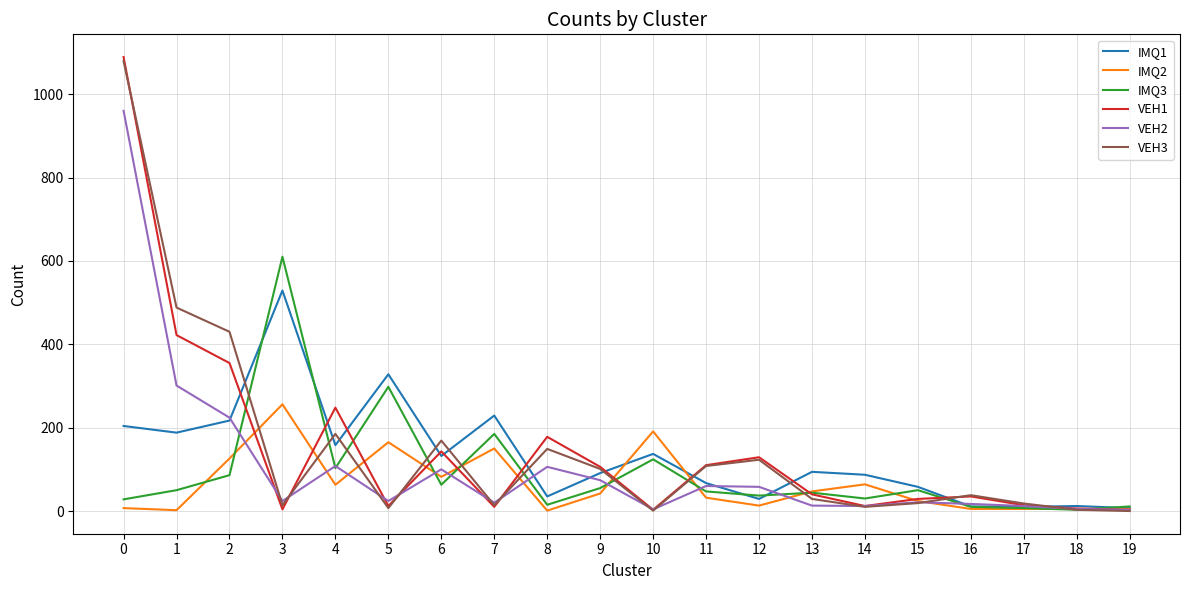

Is the value of VEH2 at 14 greater than the value of IMQ1 at 9?

No